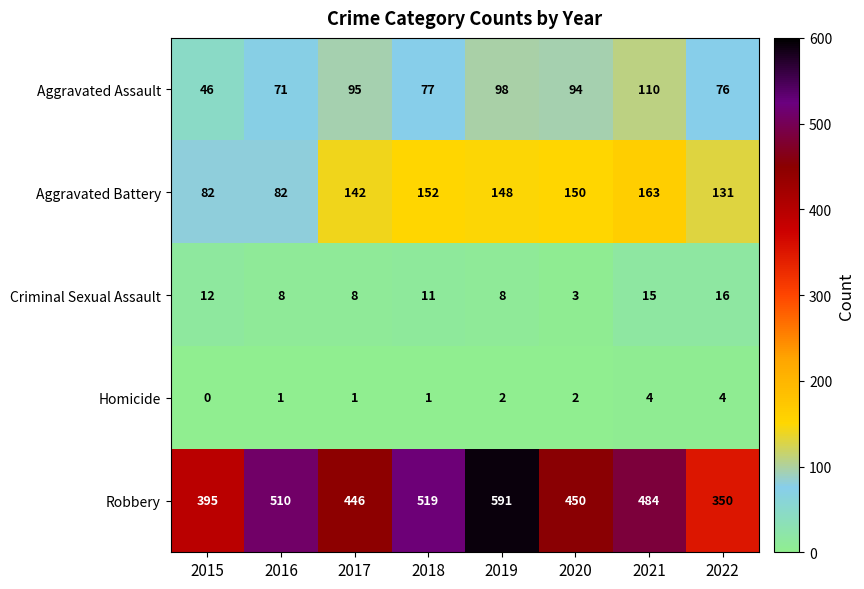

Rank the series by their maximum value, from highest to lowest.

Robbery, Aggravated Battery, Aggravated Assault, Criminal Sexual Assault, Homicide